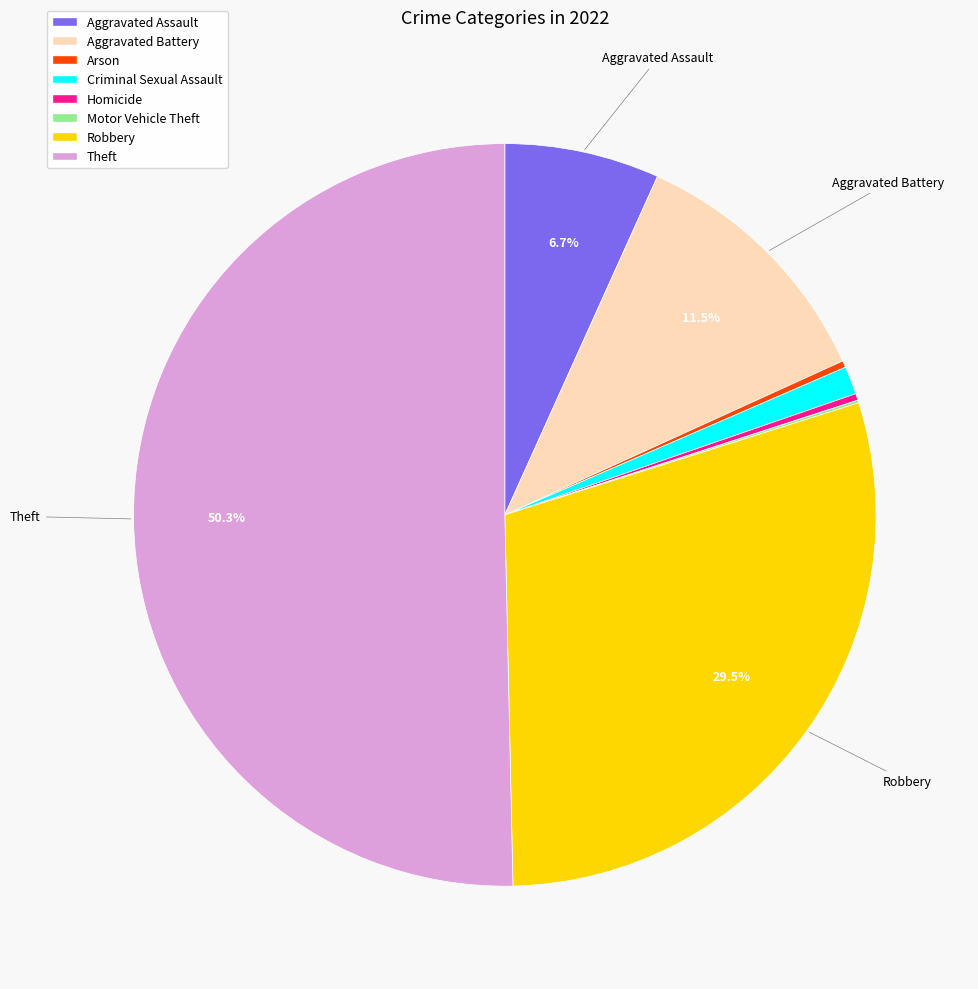

Which slice represents more than half of the pie?

Theft